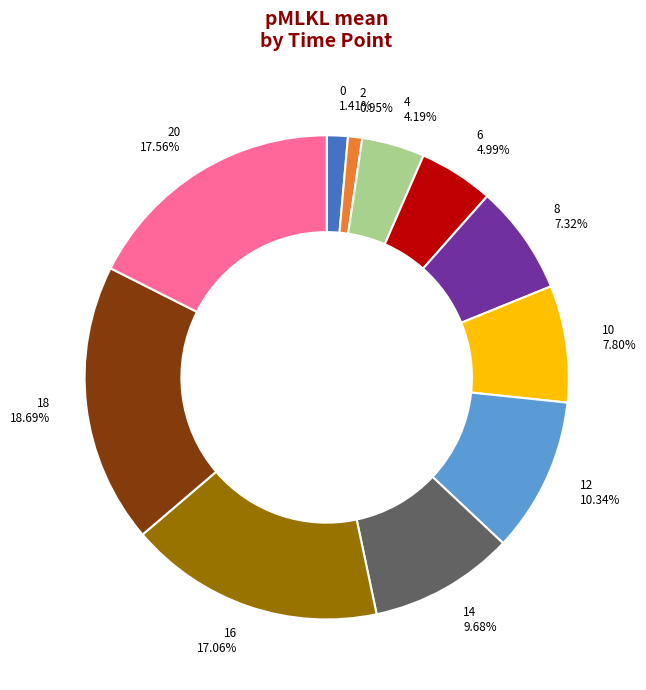

How many segments does this pie chart have?

11